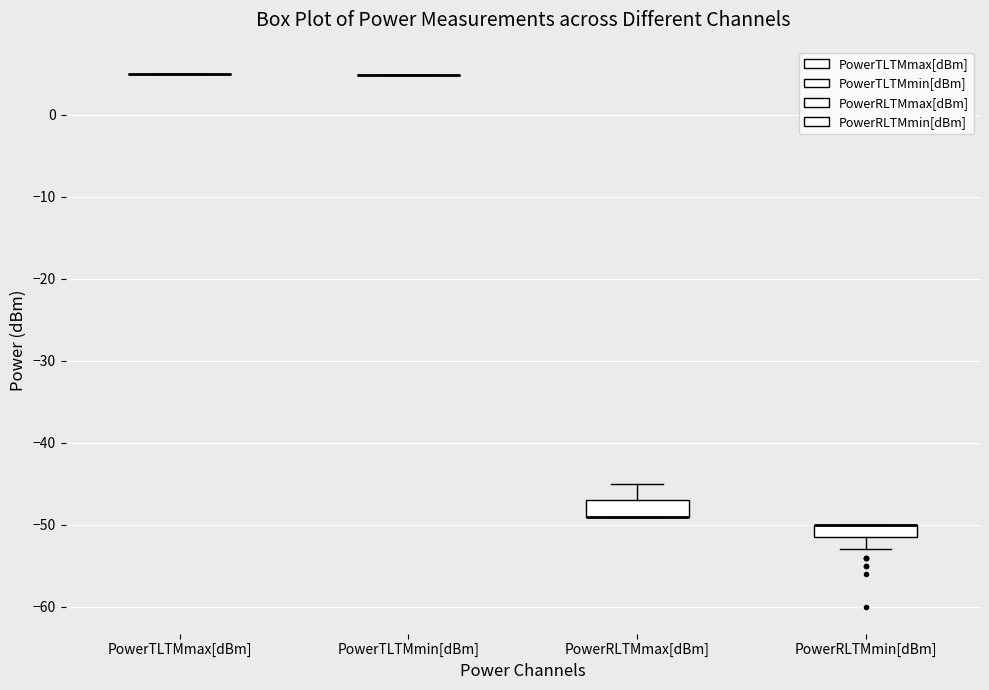

Reading left to right, read every box against the y-axis: the position of its median line, the range the box covers, and the ends of its whiskers. The values are not printed on the chart, so give them approximately, as read against the axis.

PowerTLTMmax[dBm]: box collapsed to a line at 5, whiskers 5 to 5
PowerTLTMmin[dBm]: box collapsed to a line at 5, whiskers 5 to 5
PowerRLTMmax[dBm]: median -49 (drawn on the box's lower edge), box -49 to -47, whiskers -49 to -45
PowerRLTMmin[dBm]: median -50 (drawn on the box's upper edge), box -51 to -50, whiskers -53 to -50